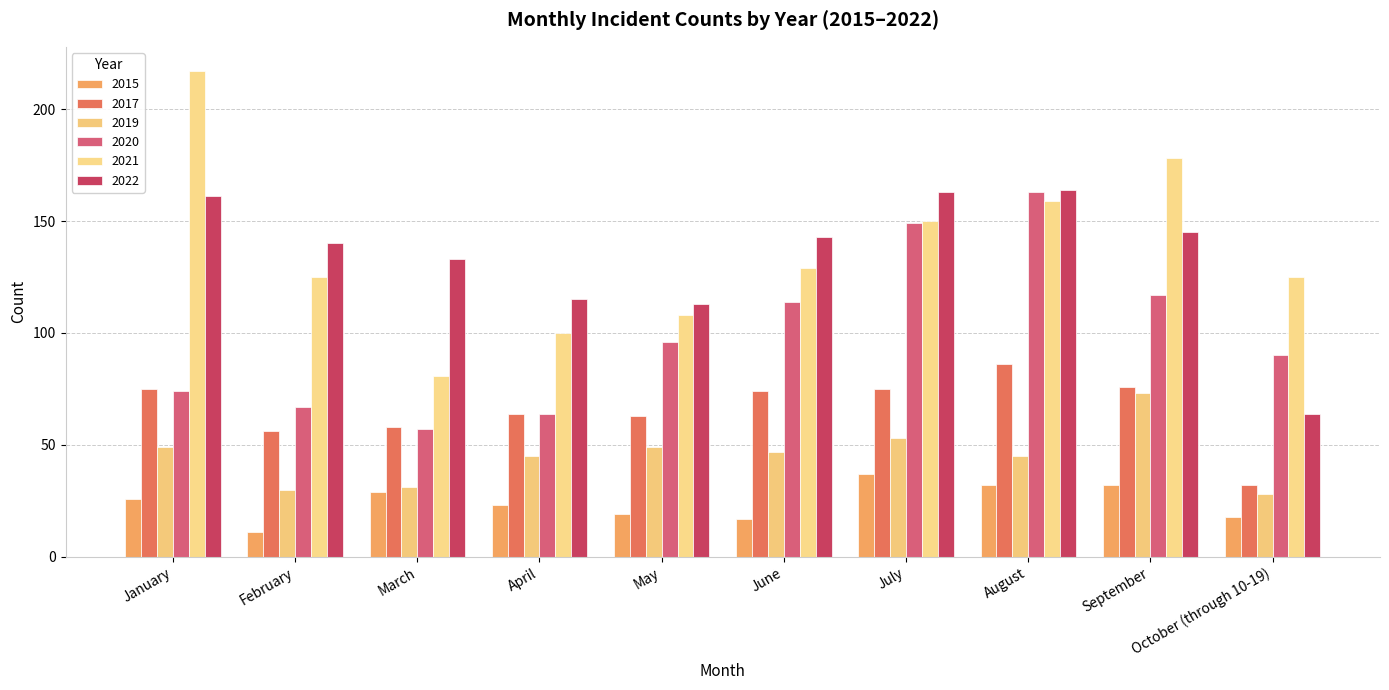

At February, list the series in order from largest to smallest.

2022, 2021, 2020, 2017, 2019, 2015